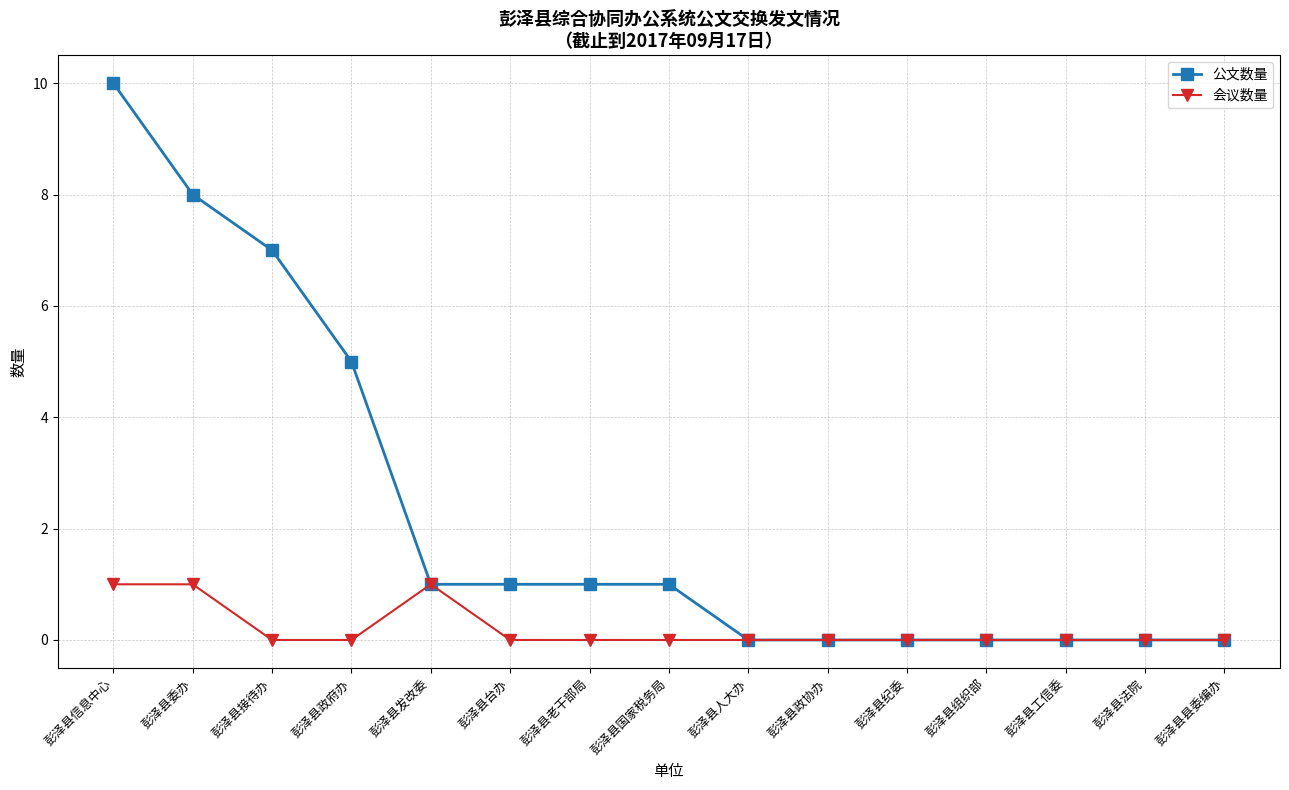

The 公文数量 series shows 8 at 彭泽县政府办. True or false?

False